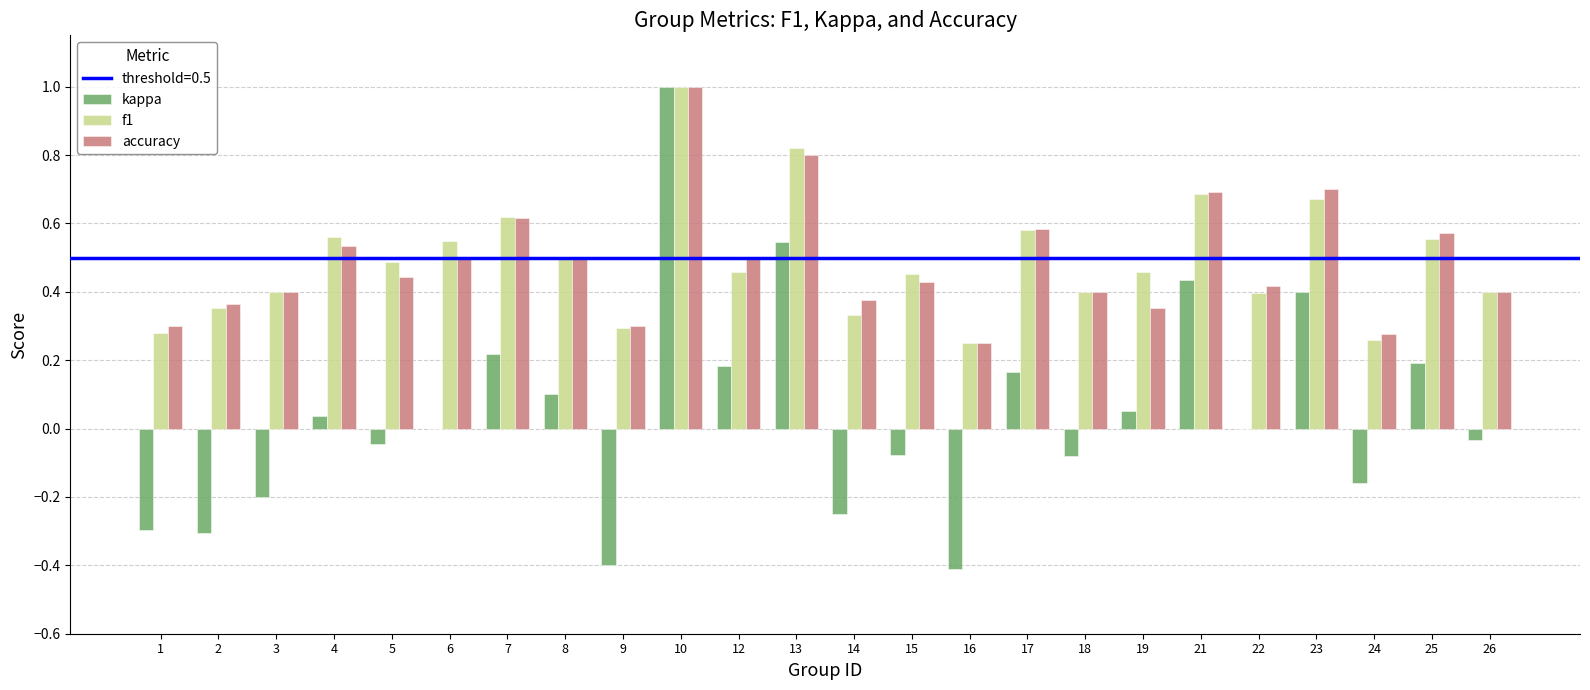

What is the sum of all kappa values?

1.1